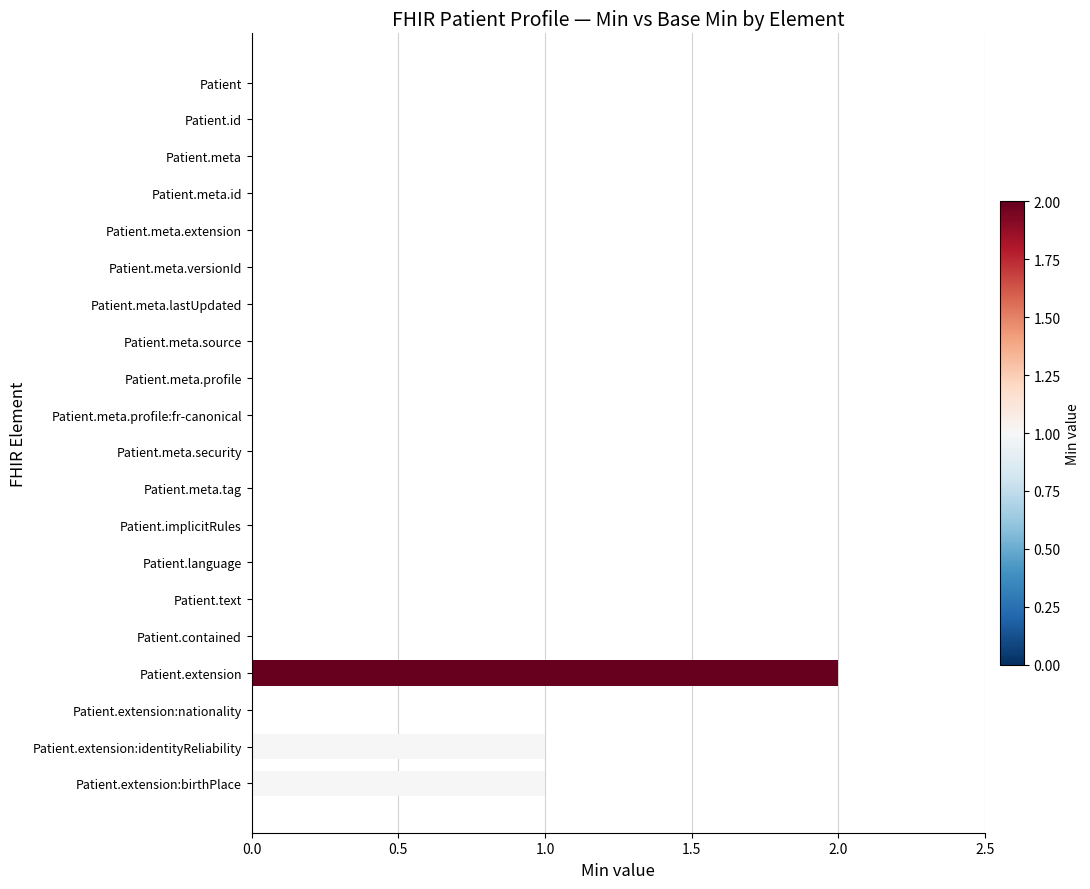

Reading bottom to top, extract all data points from this chart.

Patient.extension:birthPlace=1	Patient.extension:identityReliability=1	Patient.extension:nationality=0	Patient.extension=2	Patient.contained=0	Patient.text=0	Patient.language=0	Patient.implicitRules=0	Patient.meta.tag=0	Patient.meta.security=0	Patient.meta.profile:fr-canonical=0	Patient.meta.profile=0	Patient.meta.source=0	Patient.meta.lastUpdated=0	Patient.meta.versionId=0	Patient.meta.extension=0	Patient.meta.id=0	Patient.meta=0	Patient.id=0	Patient=0